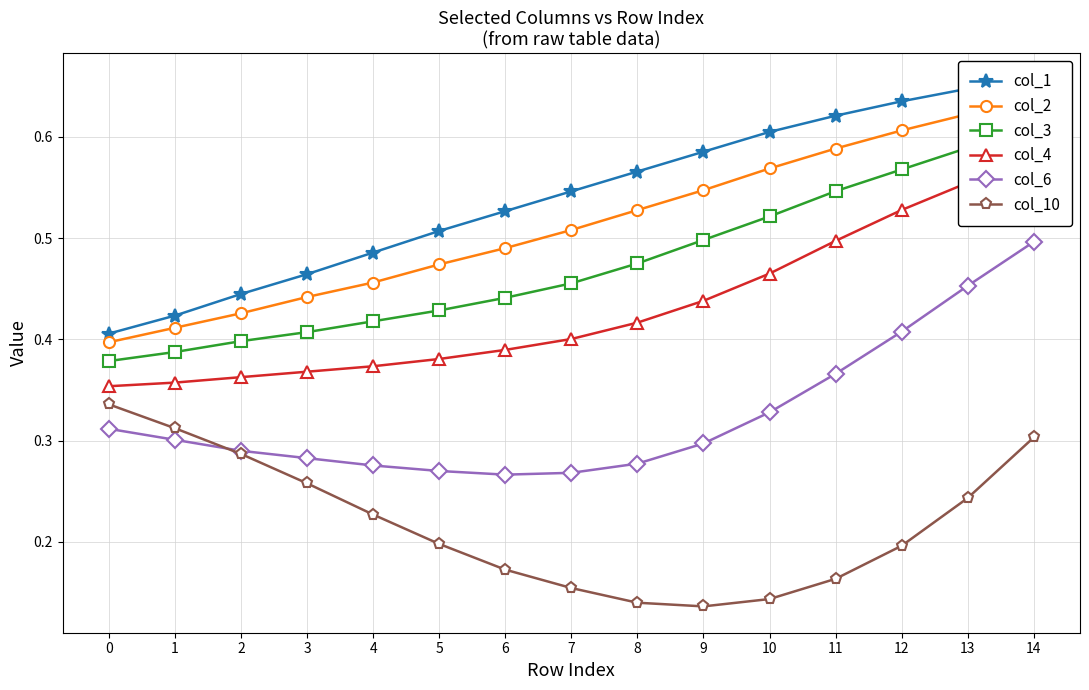

How many categories are shown in the chart?

15